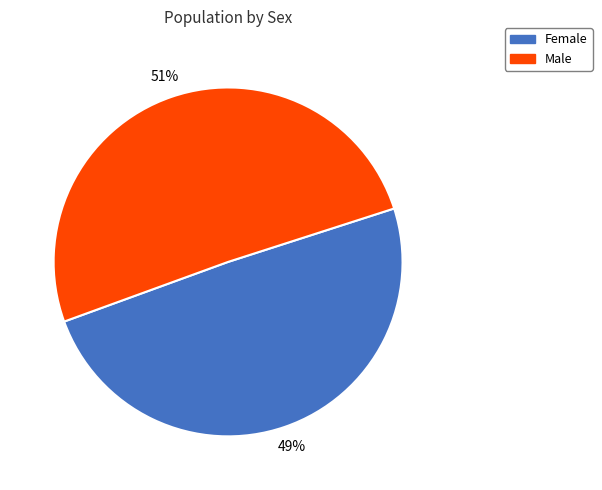

Between Female and Male, which is larger?

Male